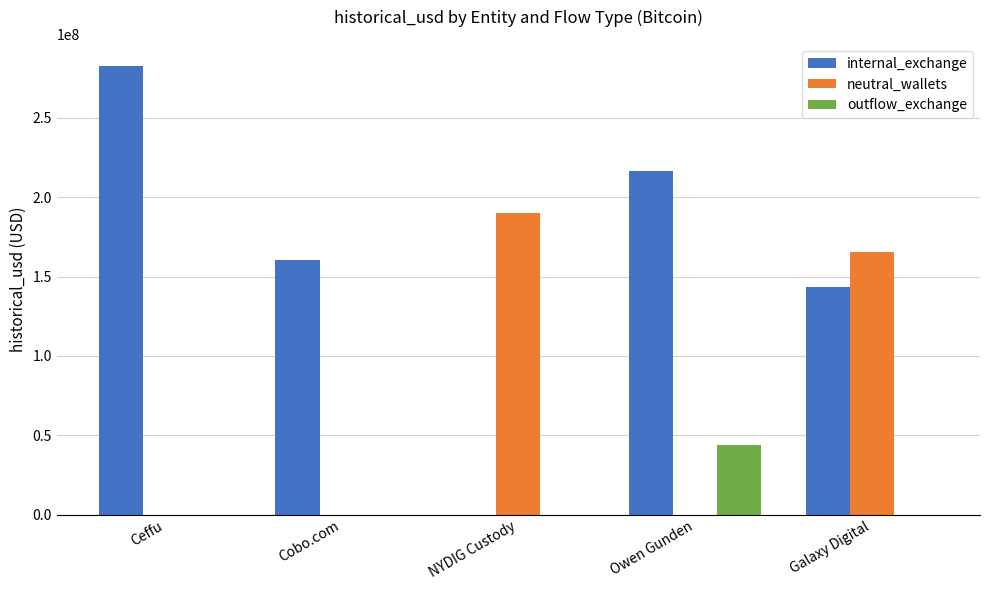

Reading left to right, extract all data points from this chart.

internal_exchange: 282462579.3	160207180.4	0.0	216291316.7	143734500.0
neutral_wallets: 0.0	0.0	189822380.5	0.0	165709500.0
outflow_exchange: 0.0	0.0	0.0	43546312.1	0.0